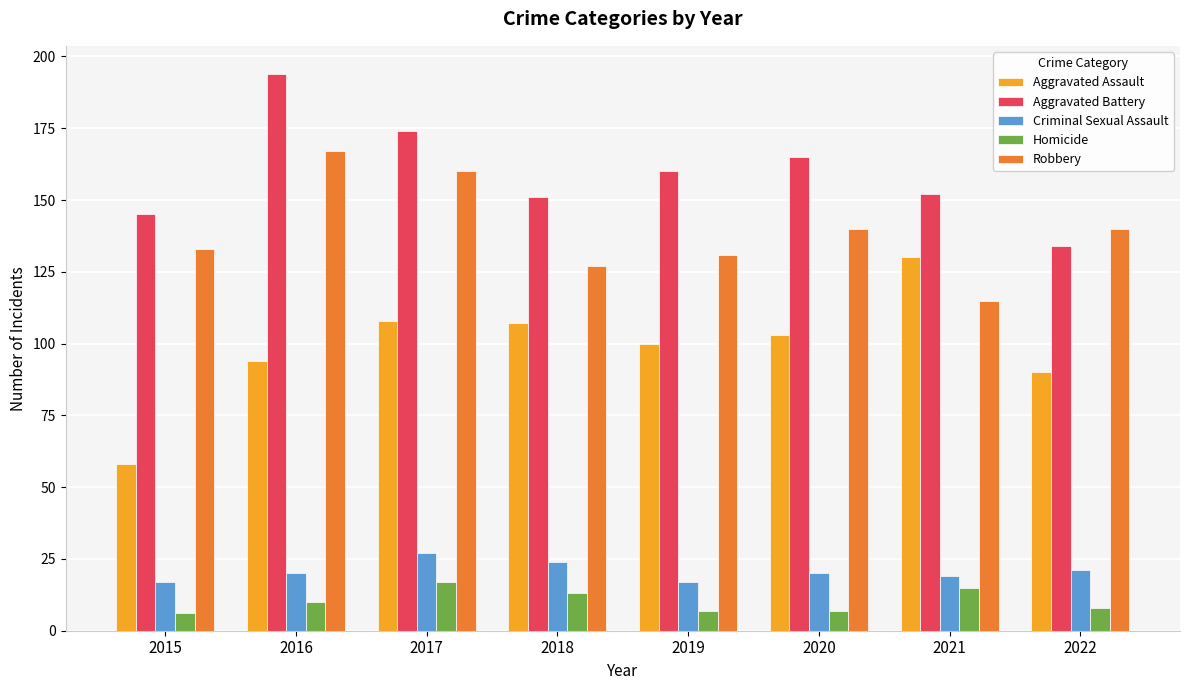

Which category has the highest value across all series?

2016